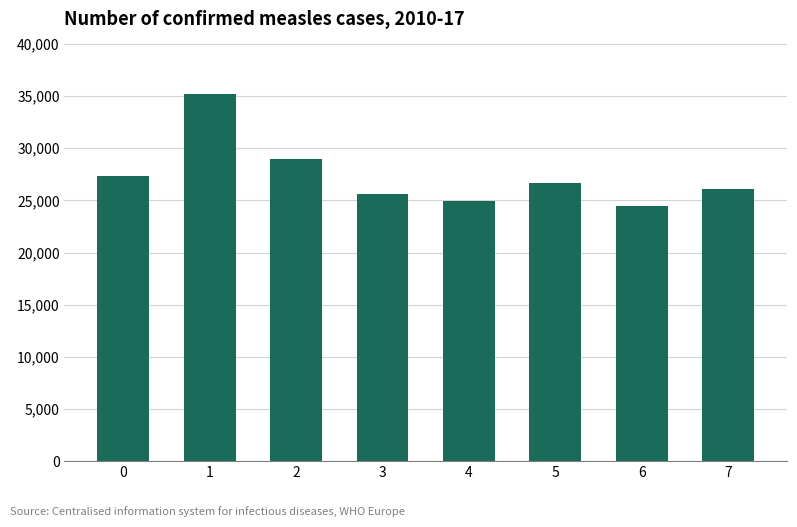

What is the change in value from 0 to 4?

-2355